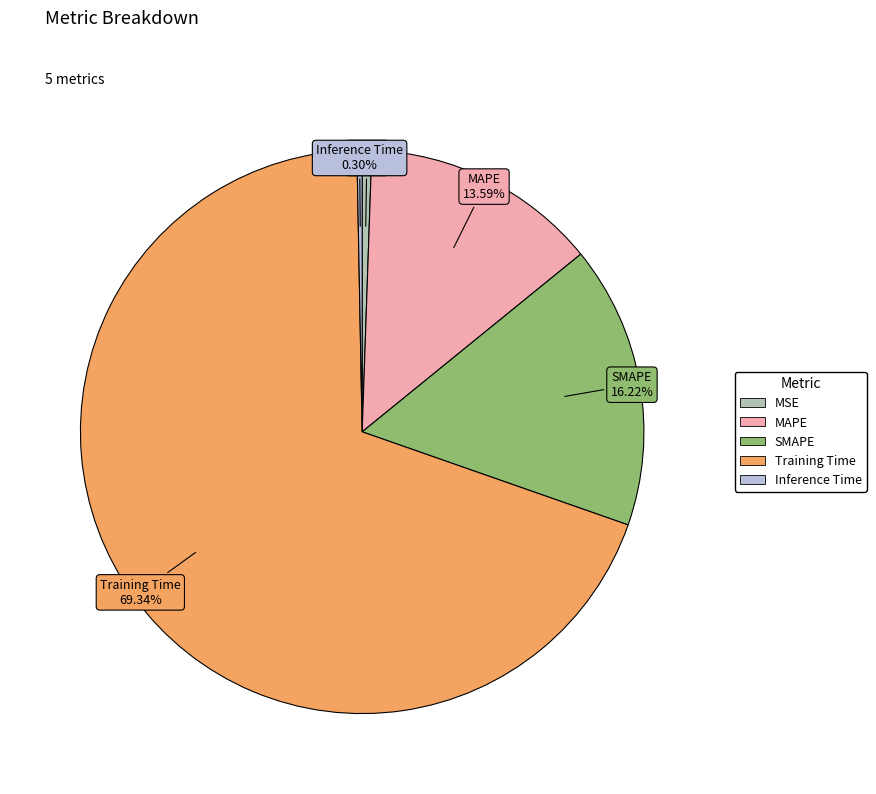

How many segments does this pie chart have?

5